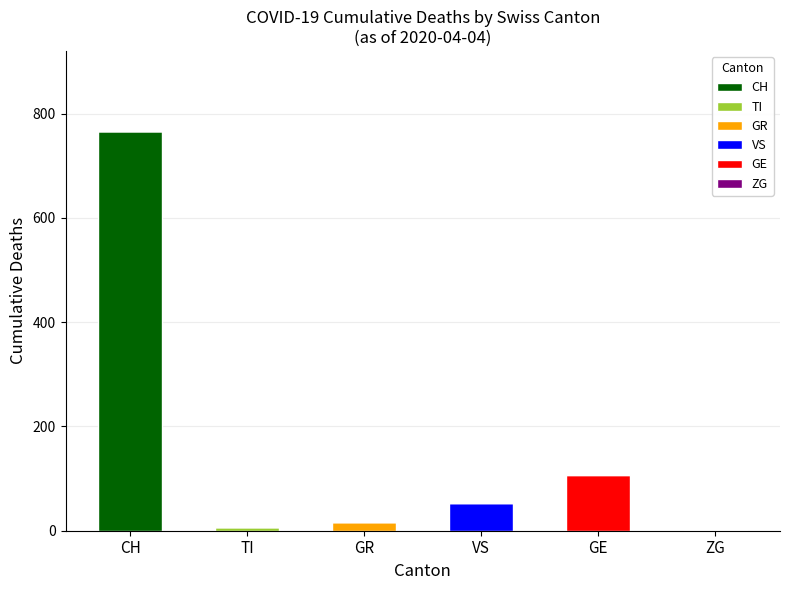

What is the total value across all series at GE?

106